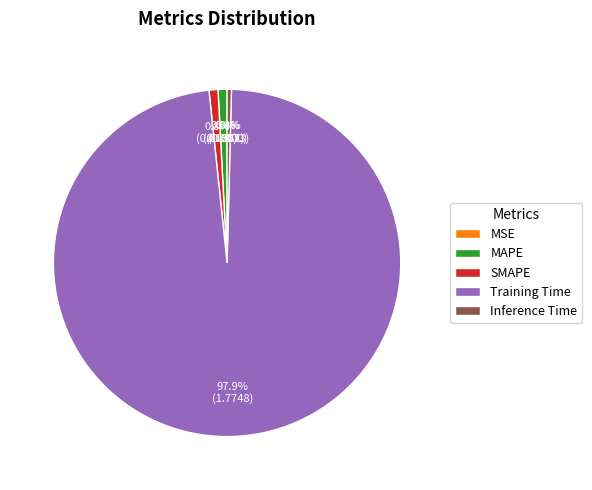

Between Training Time and SMAPE, which is larger?

Training Time